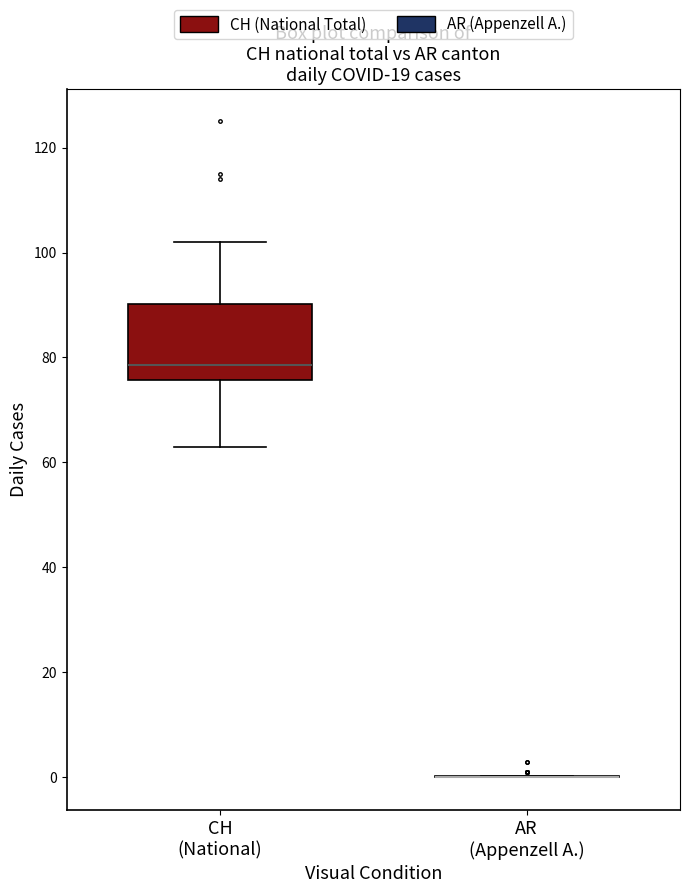

Reading left to right, transcribe this box plot: for each box, give where its median line is, the range the box spans, and where its two whiskers end, as read against the y-axis. The values are not printed on the chart, so give them approximately, as read against the axis.

CH (National): median 78, box 76 to 90, whiskers 64 to 102
AR (Appenzell A.): box collapsed to a line at 0, whiskers 0 to 0